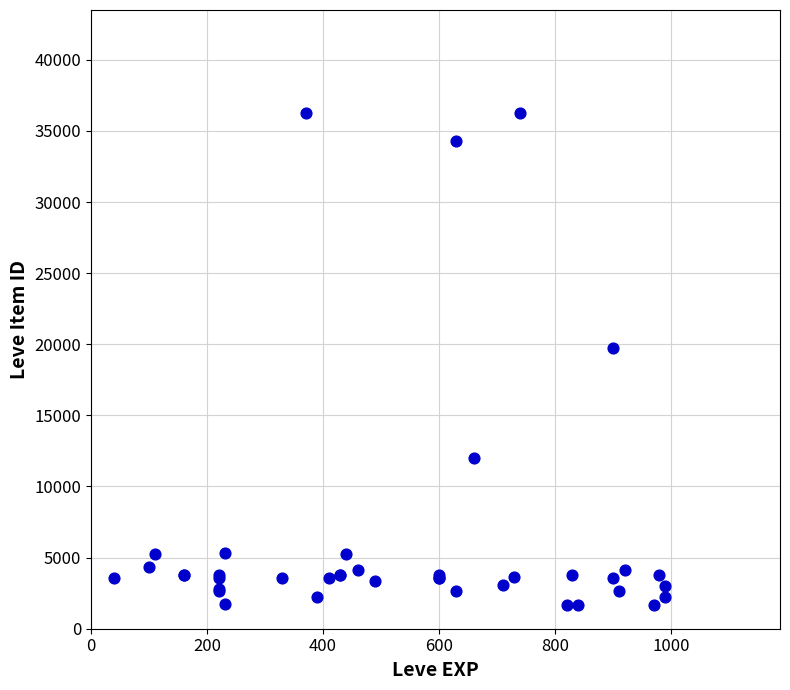

What Y value in the scatter plot is closest to 18967?

19744